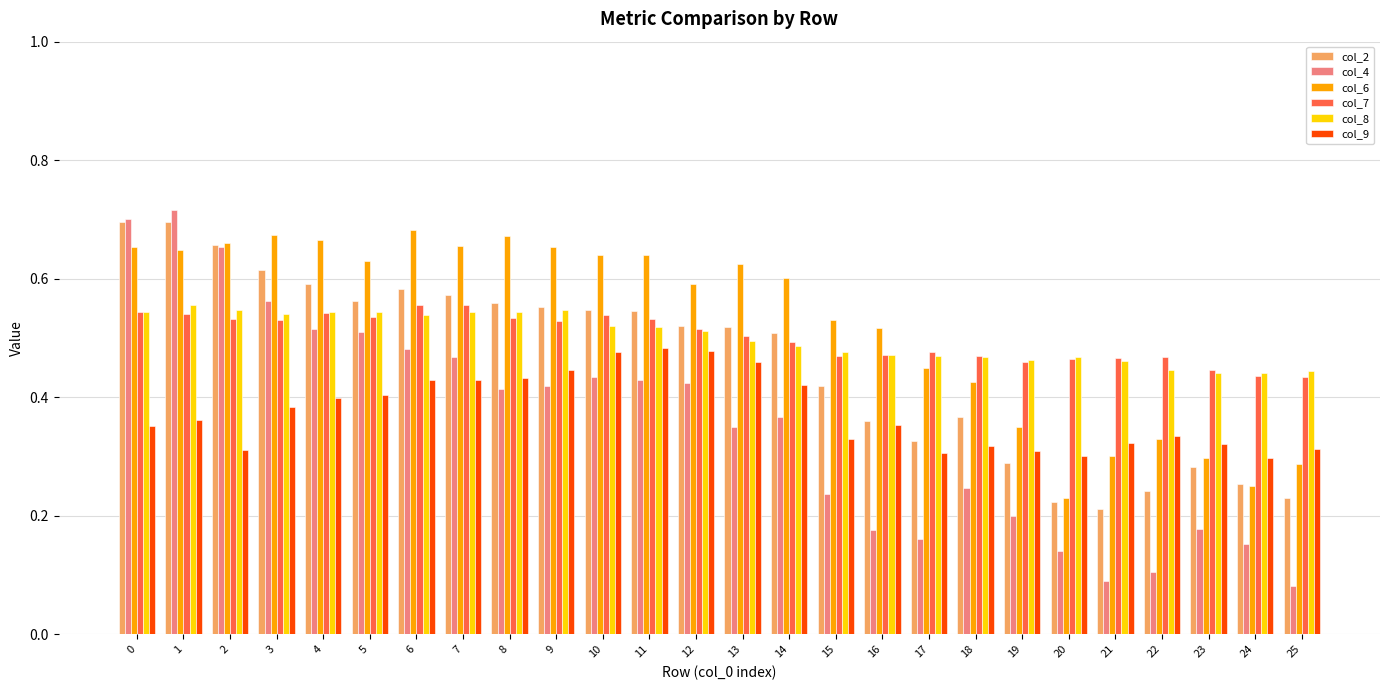

Which series has the widest spread of values?

col_4